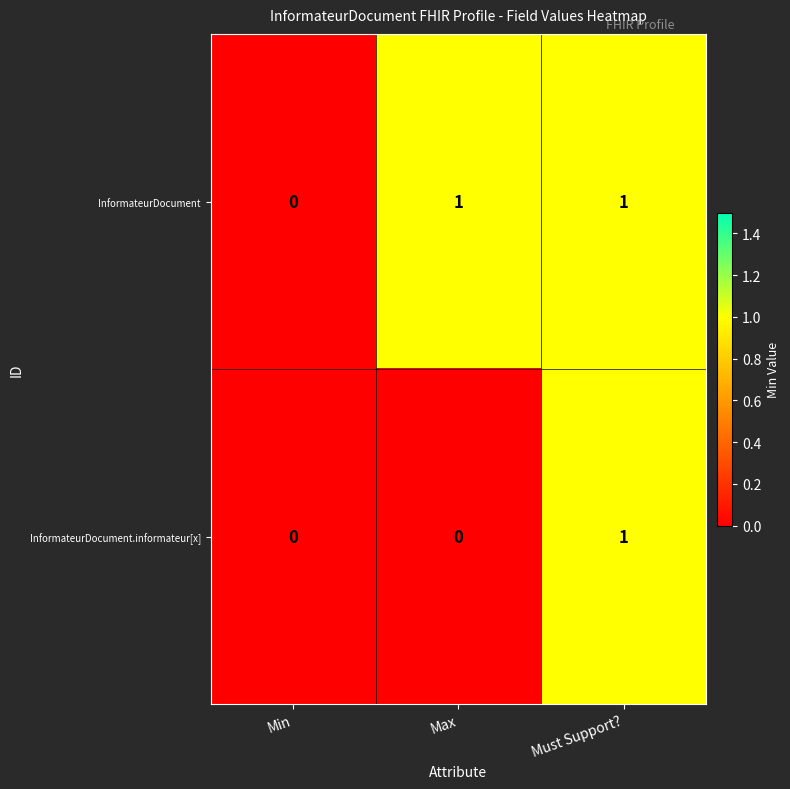

How many data points in InformateurDocument are less than 1?

1